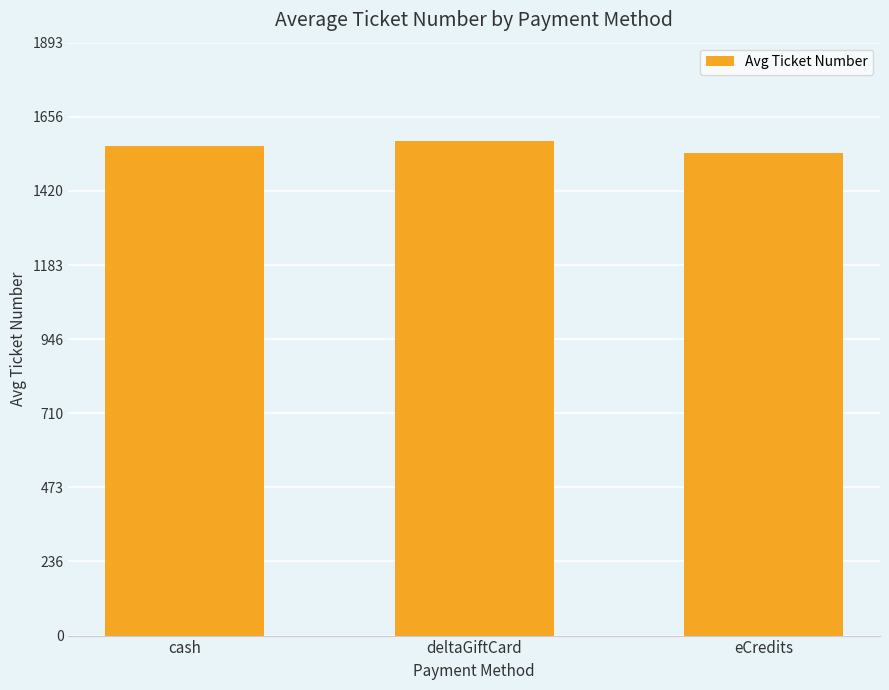

Reading left to right, transcribe all the data shown in this chart.

cash=1565	deltaGiftCard=1578	eCredits=1541